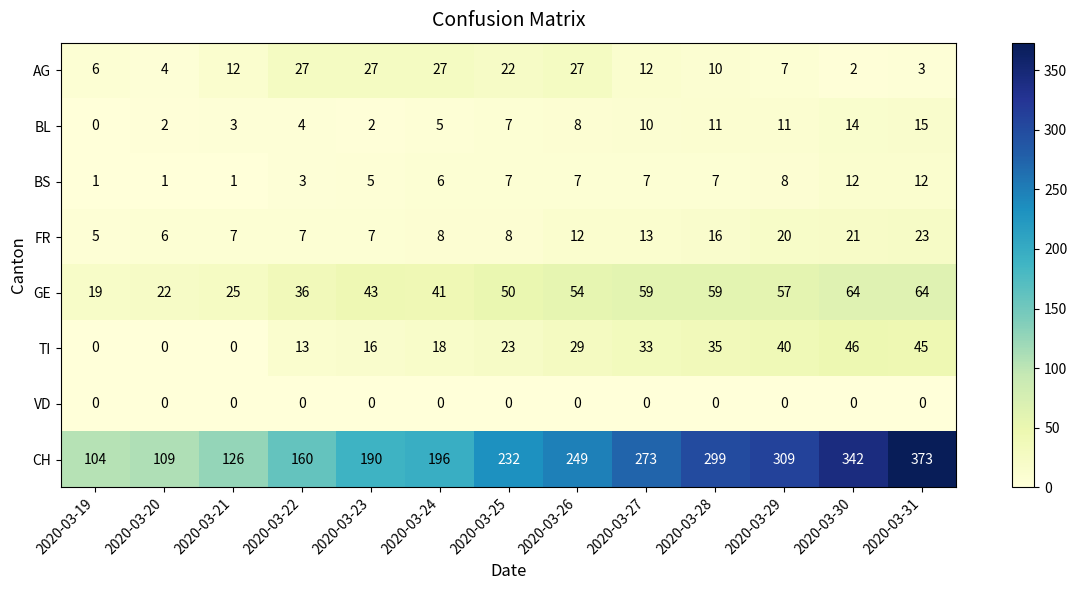

What is the maximum value shown in the chart?

373